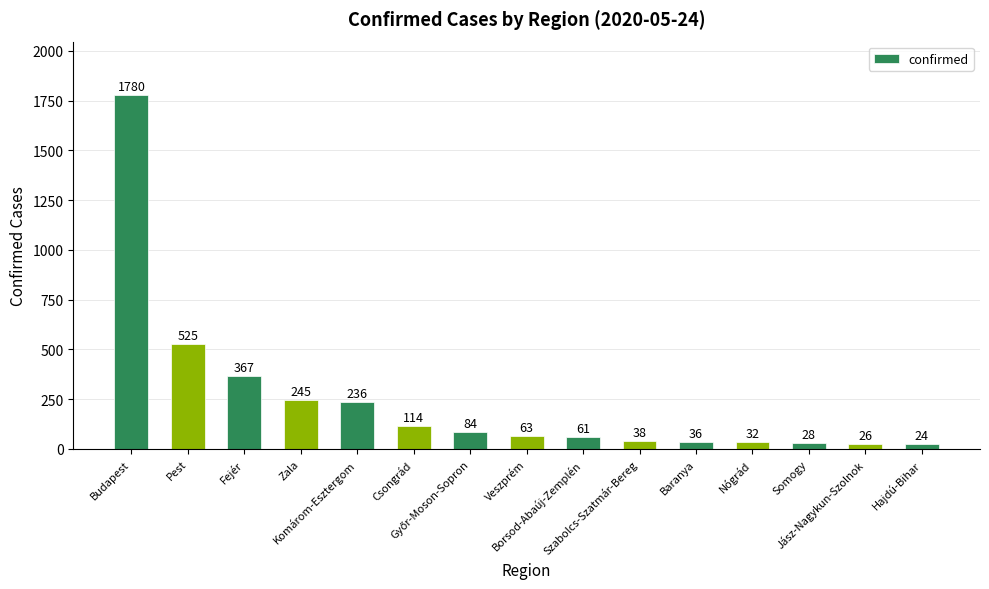

At which label is the value closest to 902?

Pest